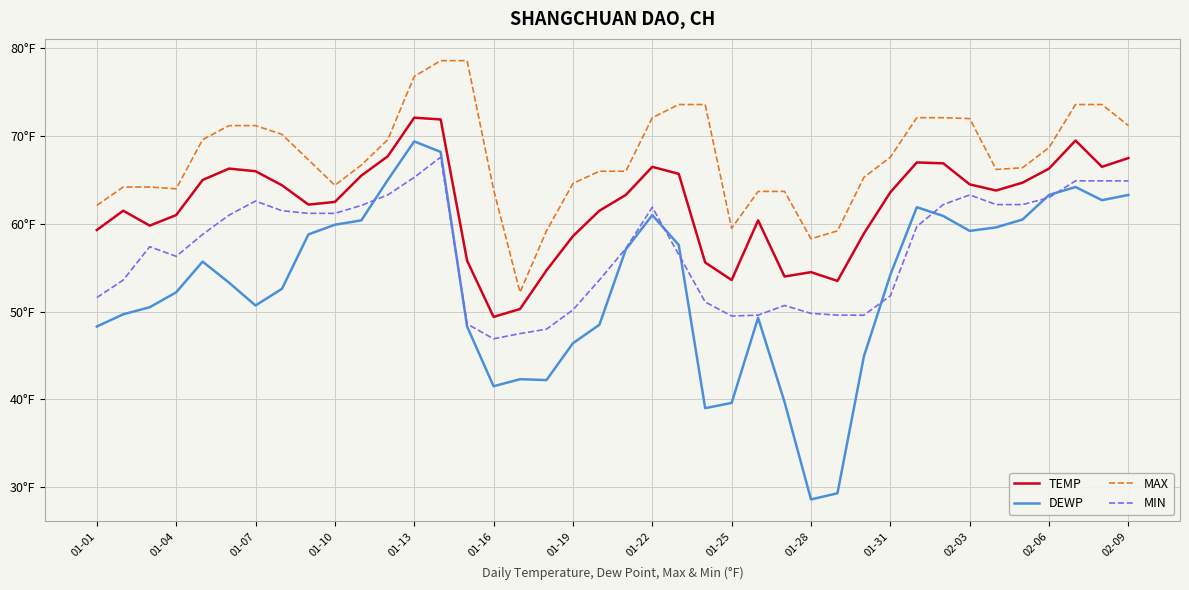

List the series in order of their overall mean, lowest first.

DEWP, MIN, TEMP, MAX